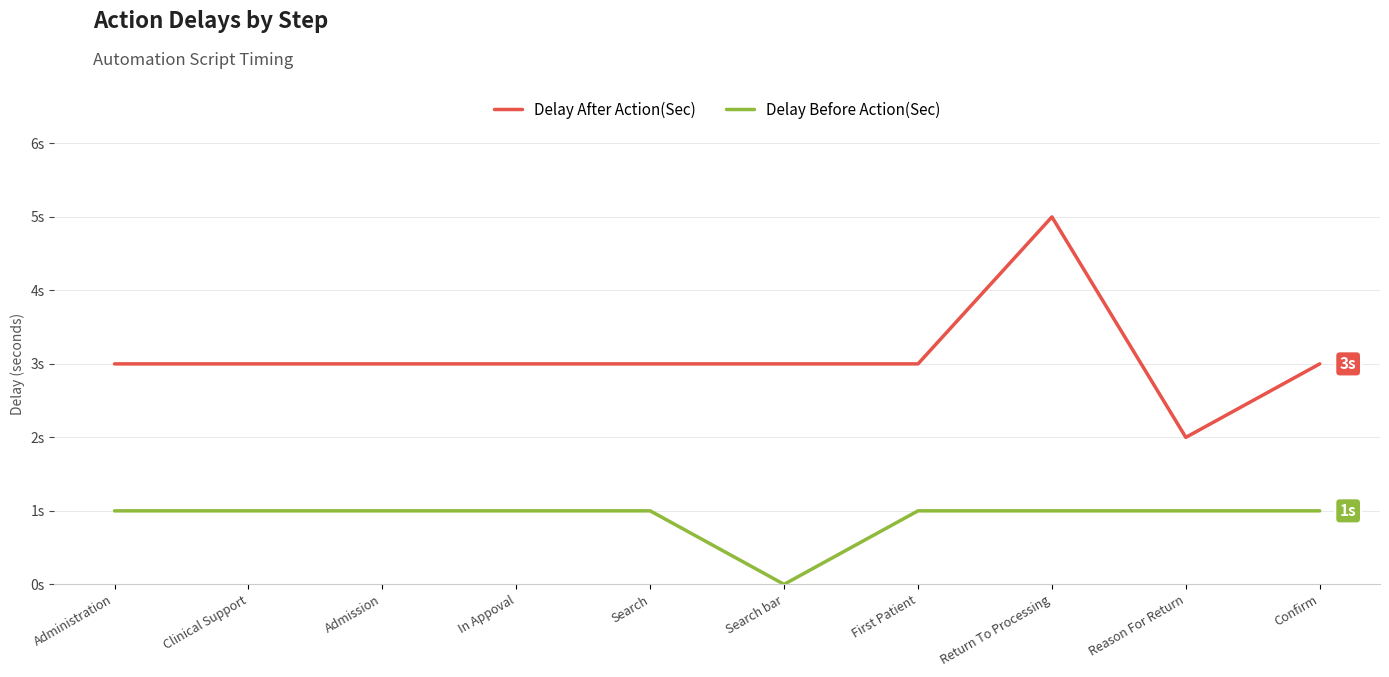

Is this an area chart (filled region under the line)?

No